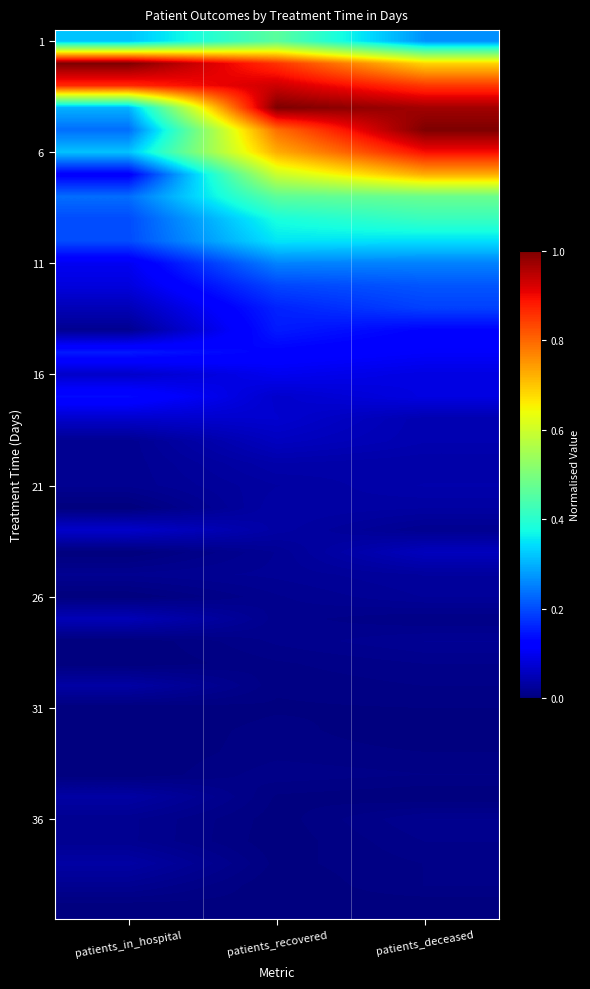

What is the spread (max minus min) of values at patients_recovered?

1.0